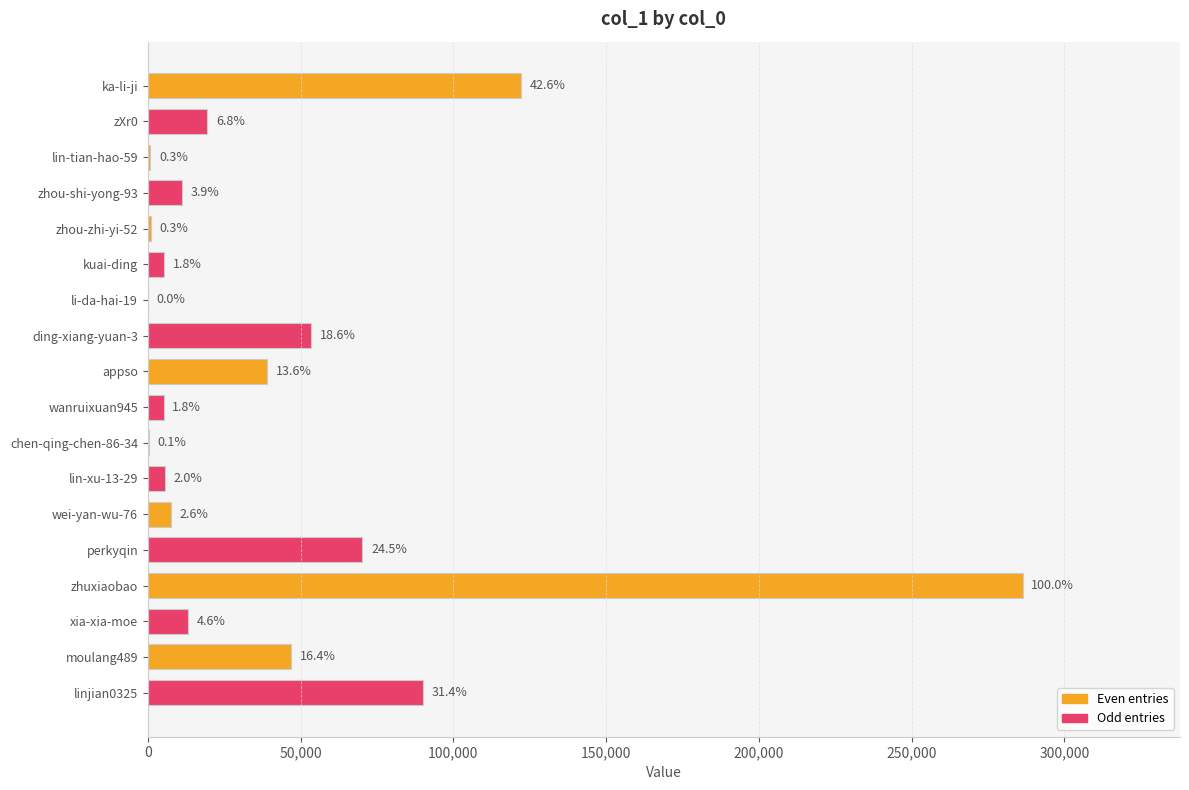

What is the greatest value displayed?

286285